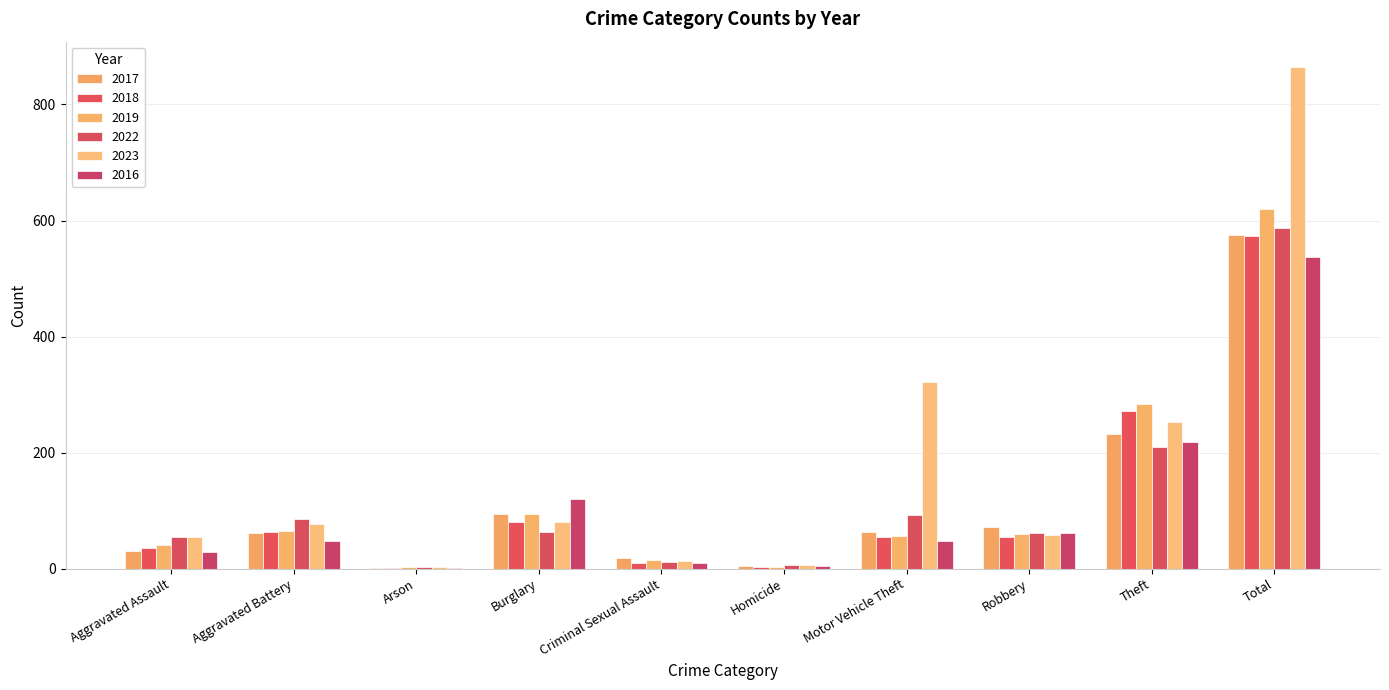

Which category has the lowest value in the 2019 series?

Arson